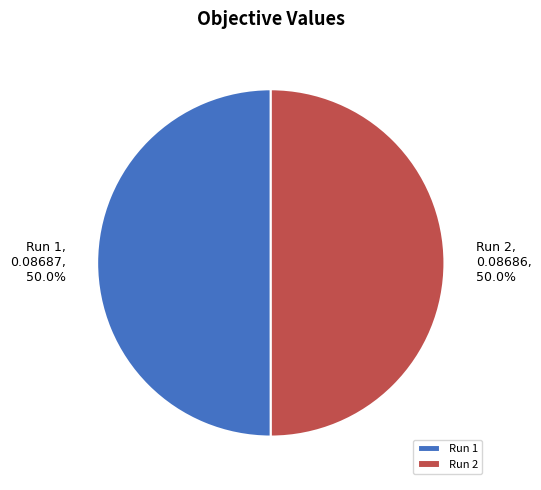

Is it true that Run 2 is 36% of the pie?

False